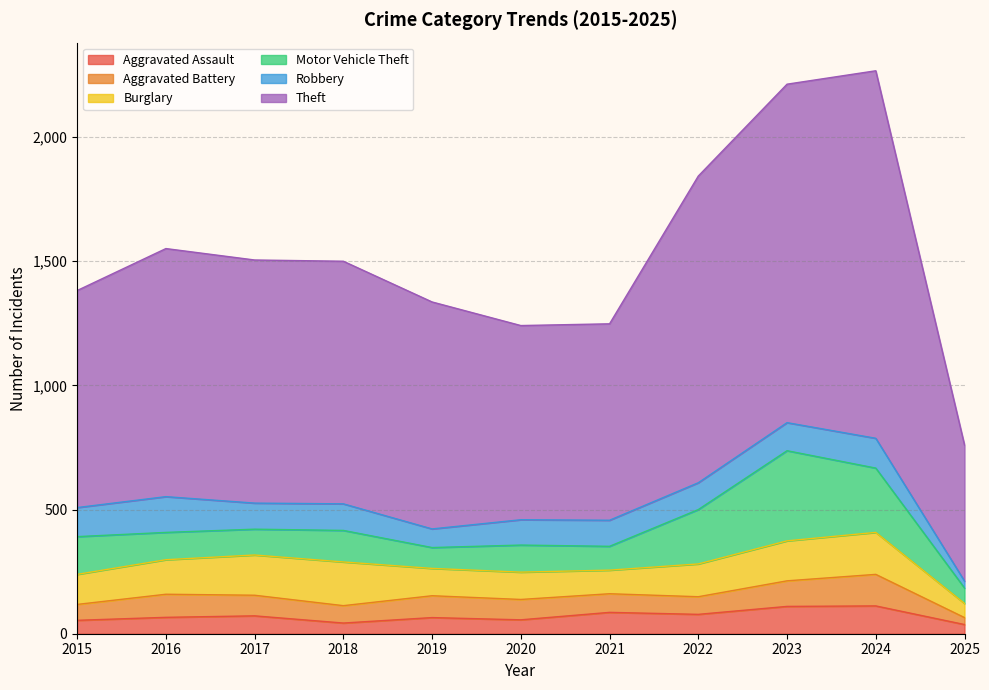

Where is the first local maximum for Burglary?

2018